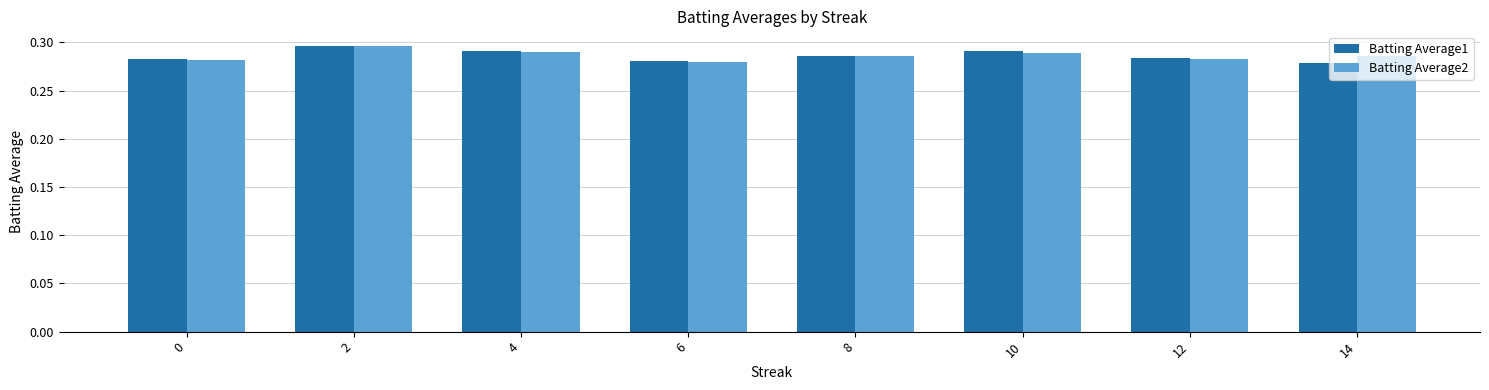

What is the sum of all Batting Average2 values?

2.3